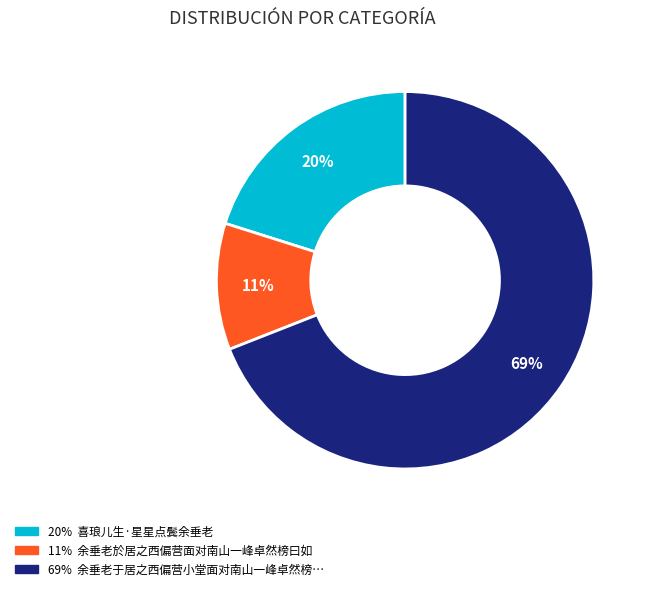

Is there any slice that represents more than half of the pie?

Yes